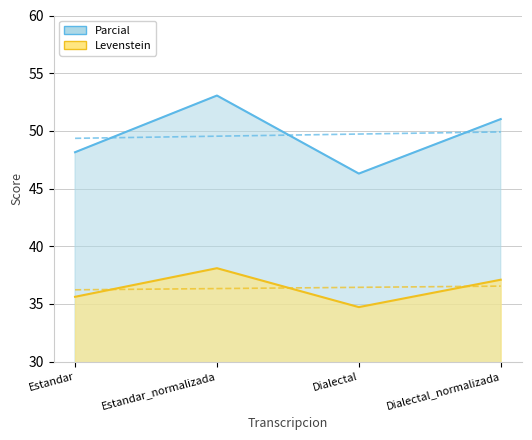

What is the sum of all Levenstein values?

145.5